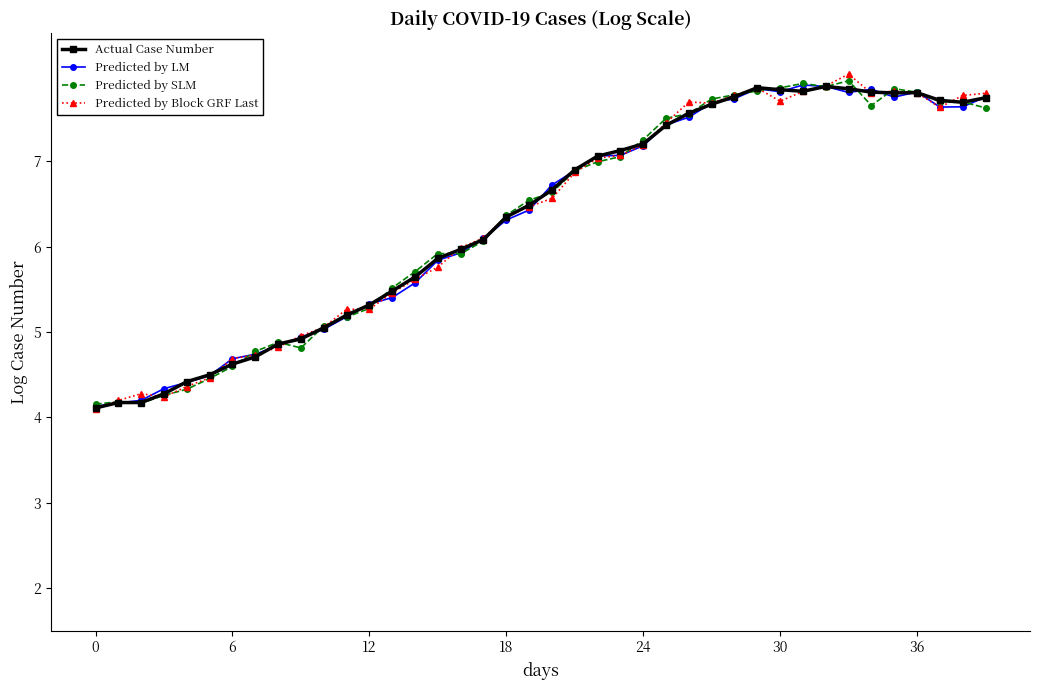

Which series has the largest range (max minus min)?

Predicted by Block GRF Last